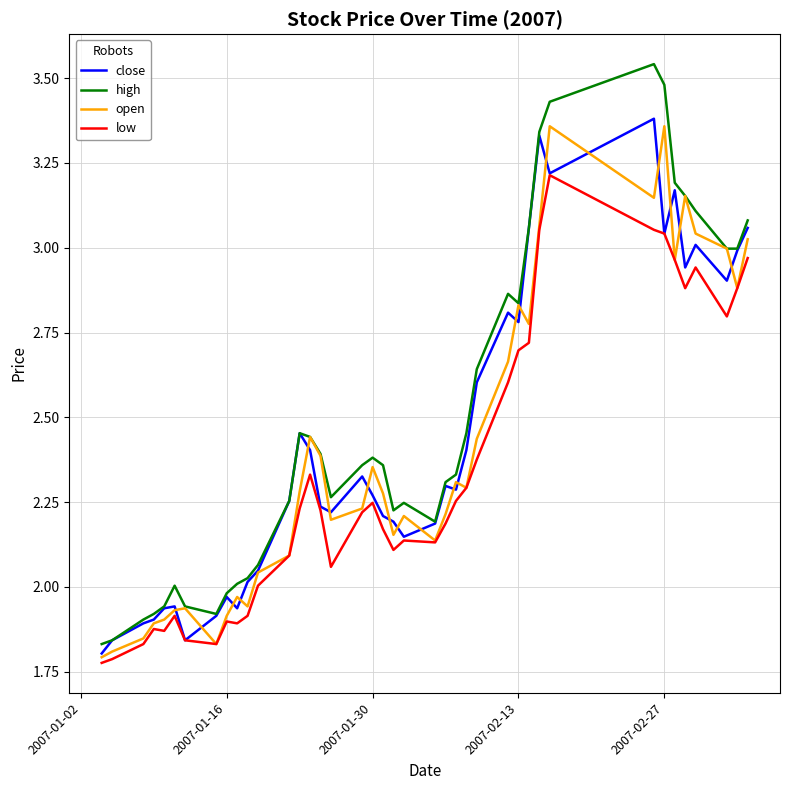

Which series has the largest range (max minus min)?

high